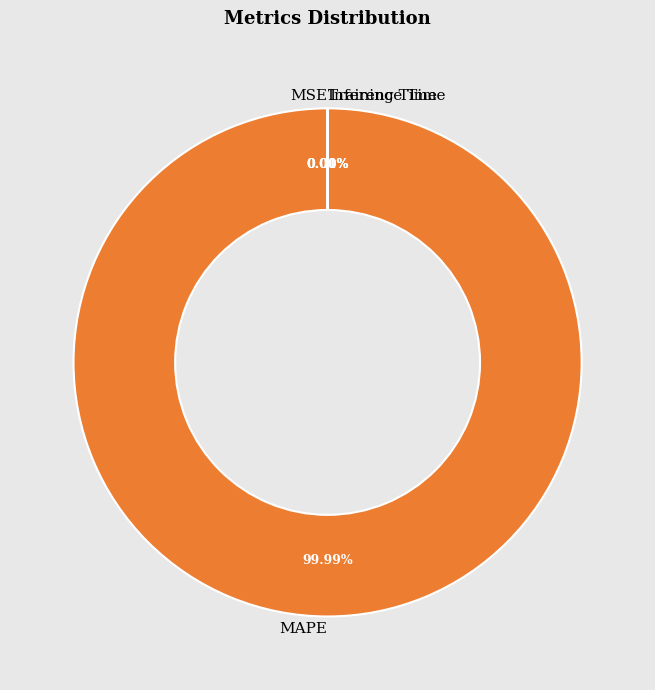

Which category has the biggest portion of the pie?

MAPE